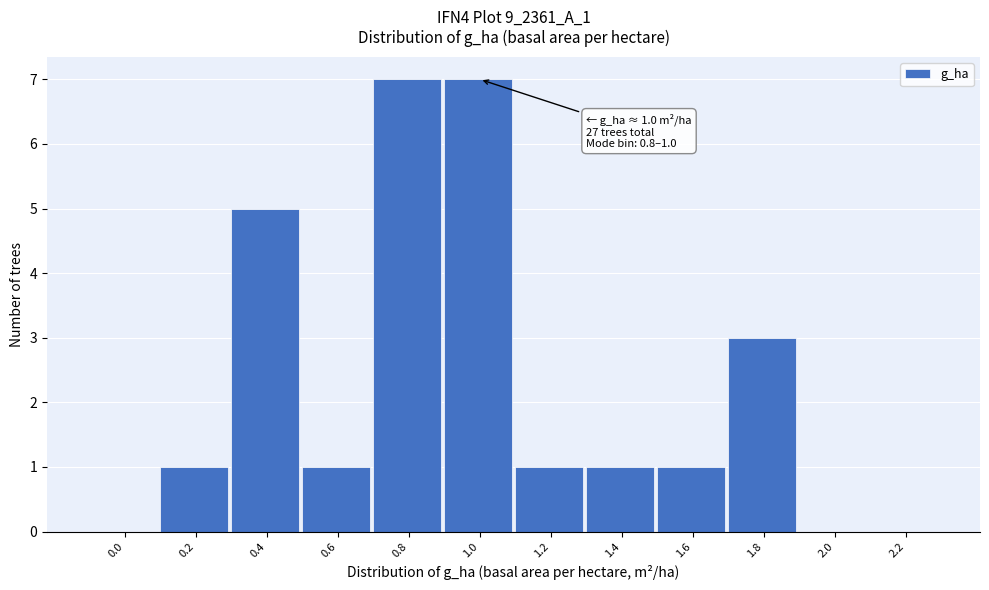

Reading right to left, extract all data points from this chart.

2.2=0	2.0=0	1.8=3	1.6=1	1.4=1	1.2=1	1.0=7	0.8=7	0.6=1	0.4=5	0.2=1	0.0=0